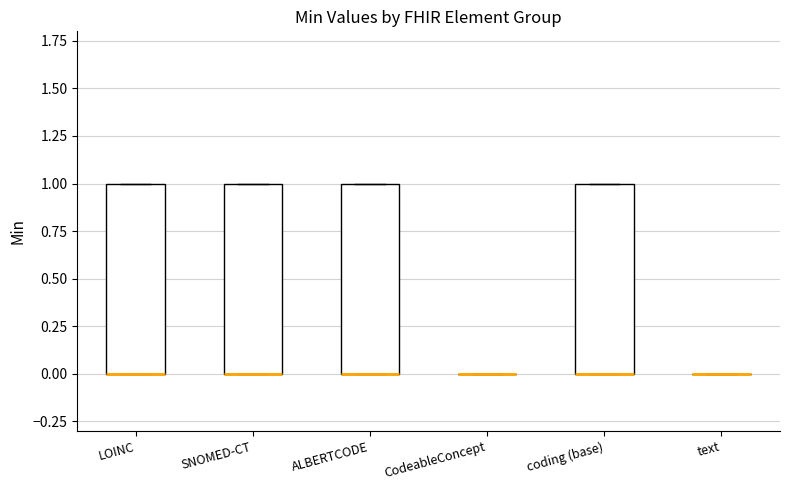

Reading left to right, transcribe this box plot: for each box, give where its median line is, the range the box spans, and where its two whiskers end, as read against the y-axis. The values are not printed on the chart, so give them approximately, as read against the axis.

LOINC: median 0 (drawn on the box's lower edge), box 0 to 1, whiskers 0 to 1
SNOMED-CT: median 0 (drawn on the box's lower edge), box 0 to 1, whiskers 0 to 1
ALBERTCODE: median 0 (drawn on the box's lower edge), box 0 to 1, whiskers 0 to 1
CodeableConcept: box collapsed to a line at 0, whiskers 0 to 0
coding (base): median 0 (drawn on the box's lower edge), box 0 to 1, whiskers 0 to 1
text: box collapsed to a line at 0, whiskers 0 to 0